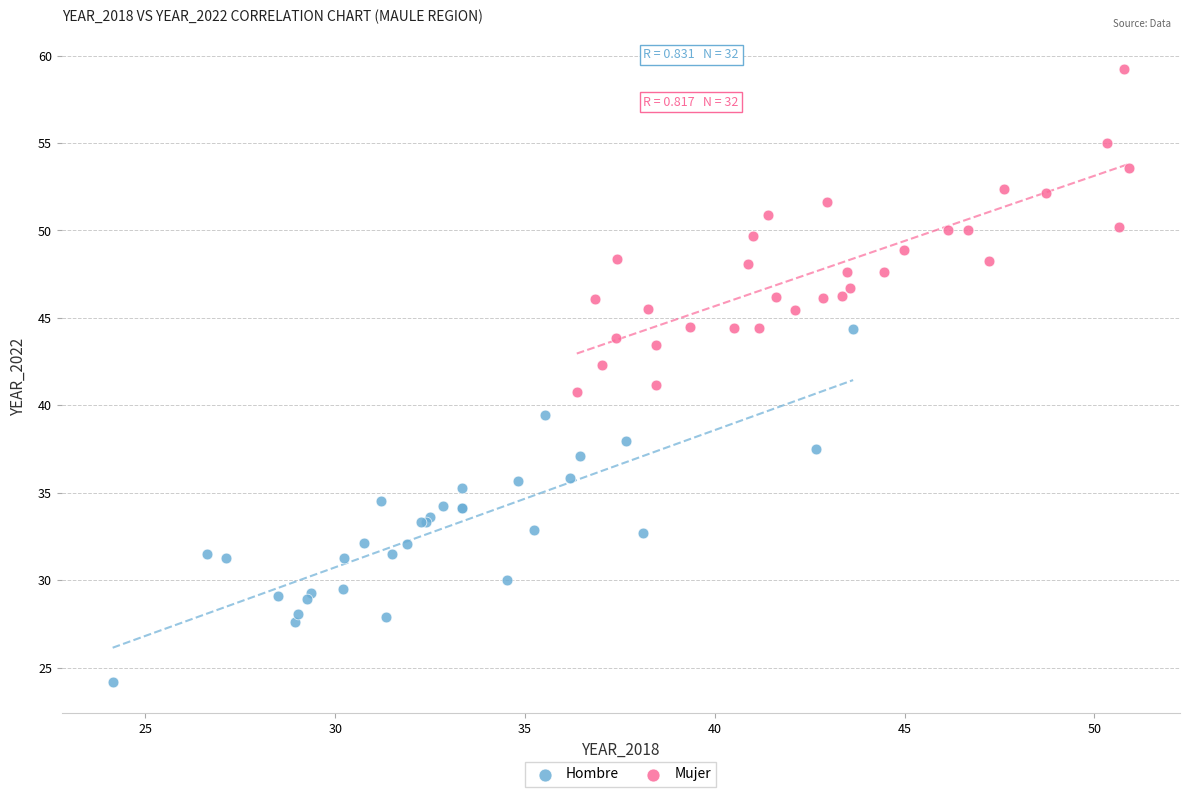

Which series reaches the minimum Y coordinate?

Hombre